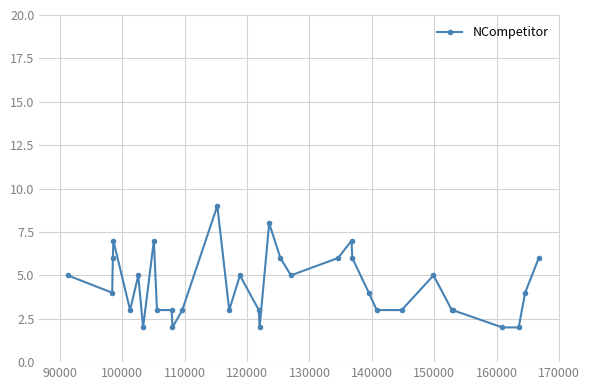

How many distinct data groups are displayed?

1